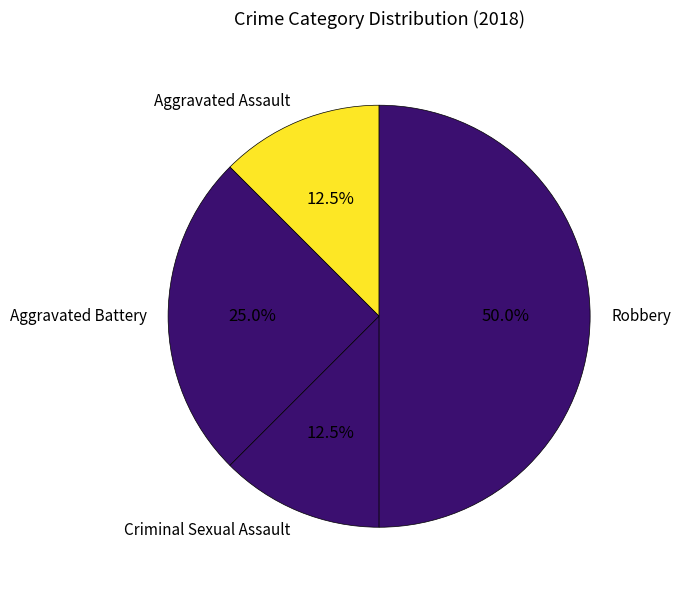

Which category has the biggest portion of the pie?

Robbery